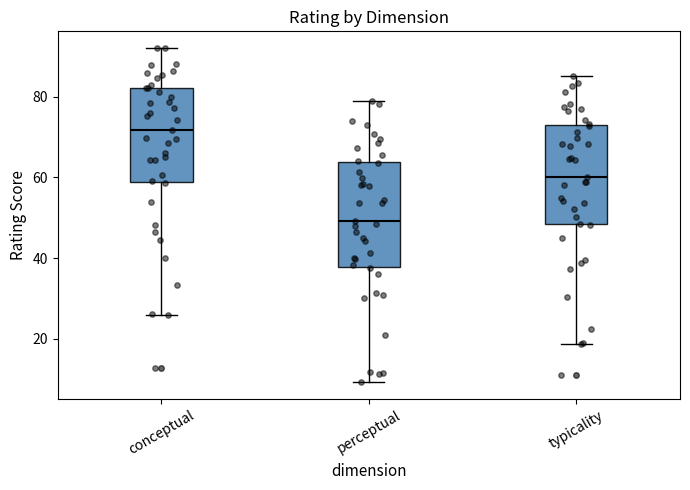

Which box has the lowest median line?

perceptual